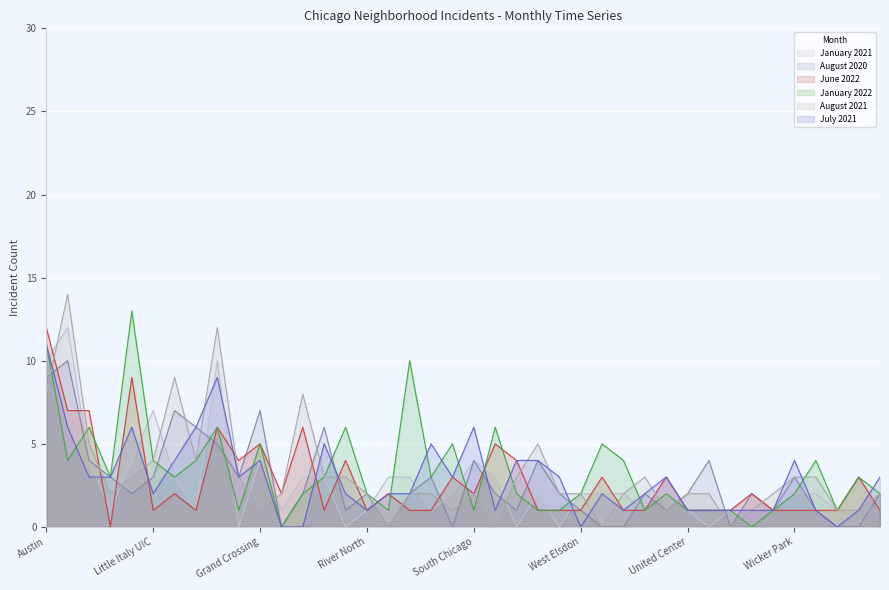

Which category has the lowest value in the June 2022 series?

Chicago Lawn